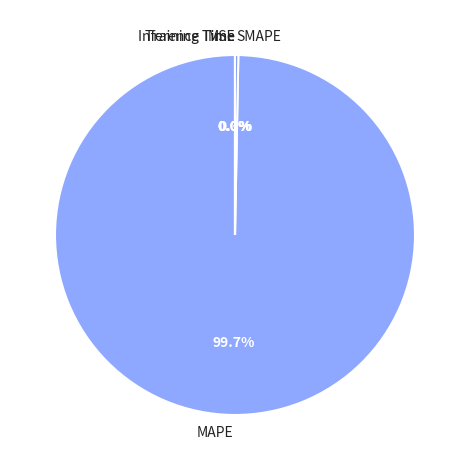

Which category has the biggest portion of the pie?

MAPE